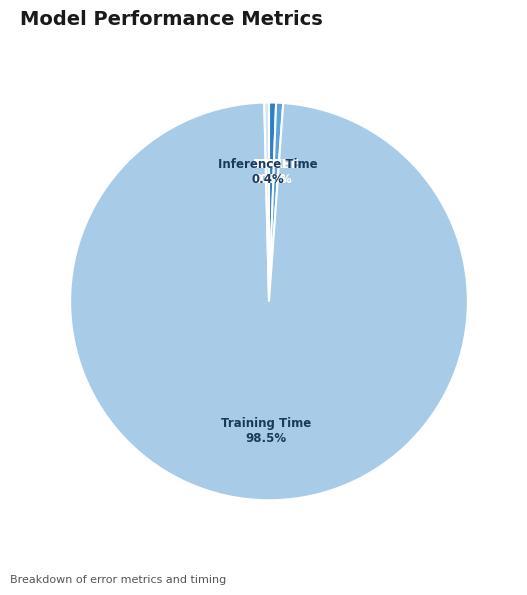

Which category has the biggest portion of the pie?

Training Time